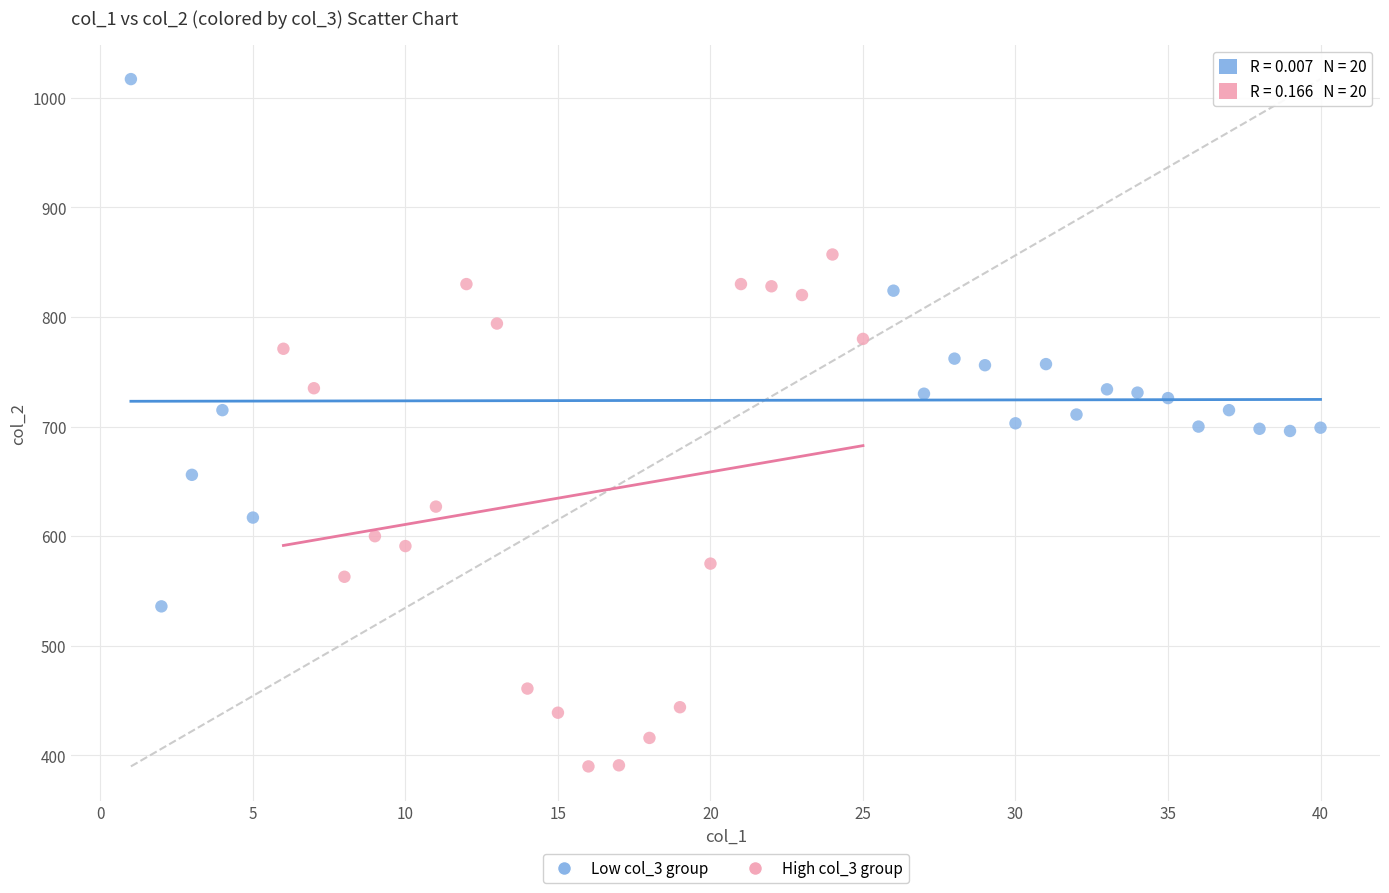

Which series contains the lowest Y value?

High col_3 group